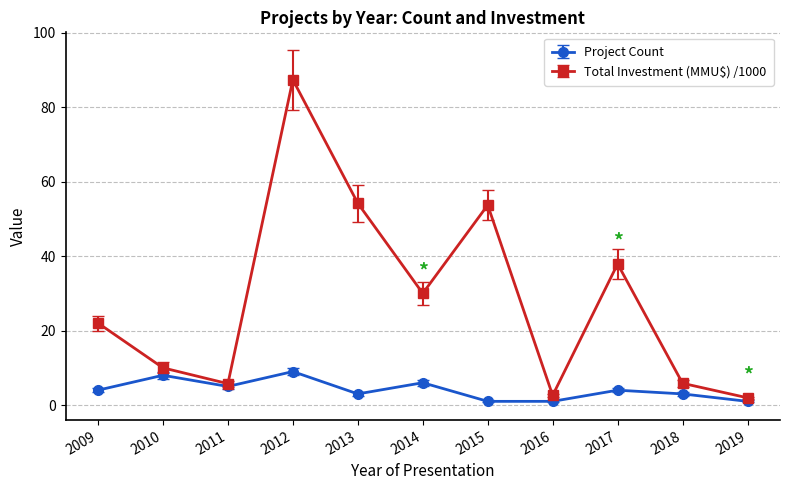

Which series has the largest total across all categories?

Total Investment (MMU$) /1000